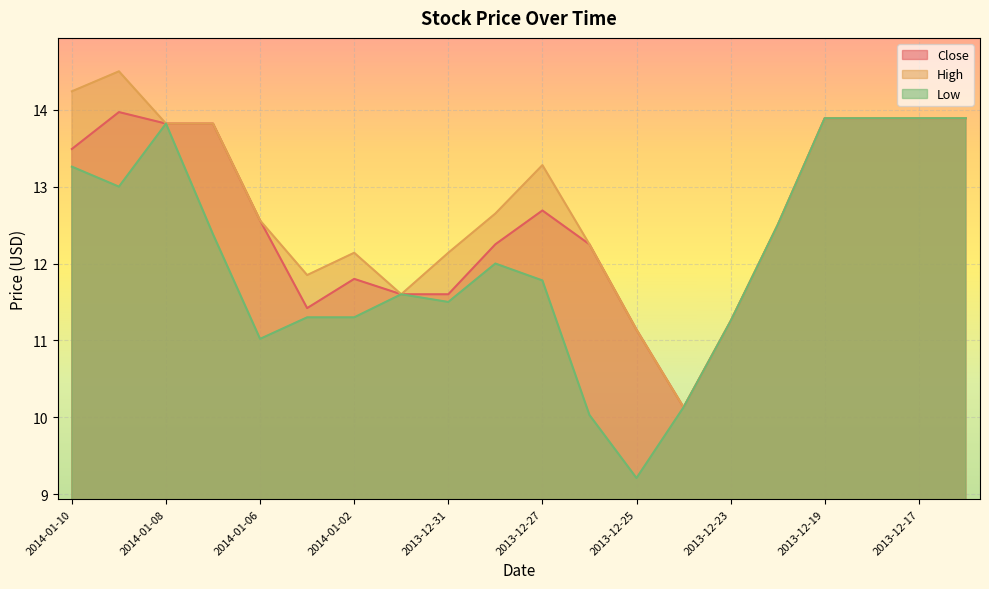

At 2013-12-20, list the series in order from largest to smallest.

Close, High, Low